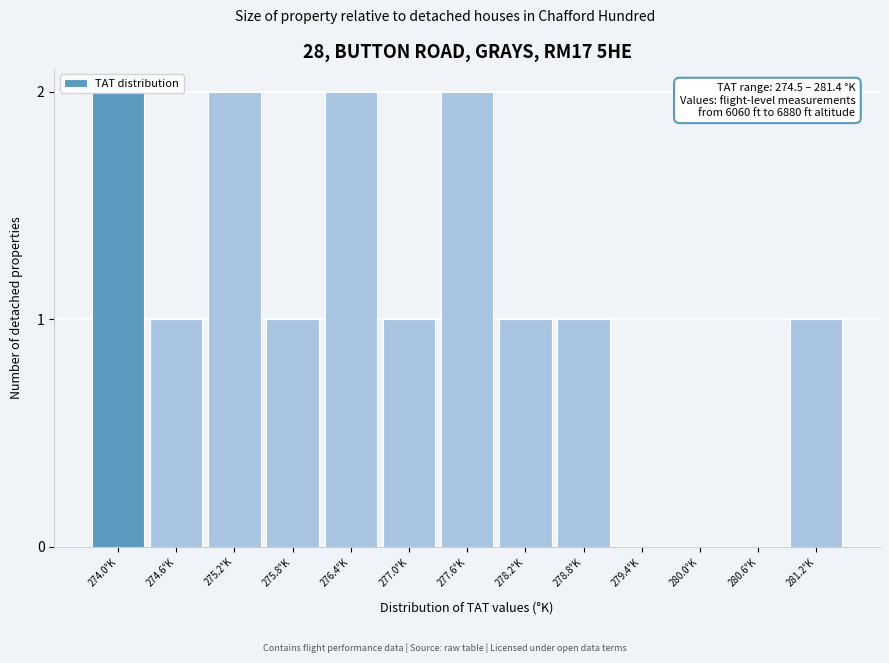

Is it true that the value at 280.6°K is 1?

False